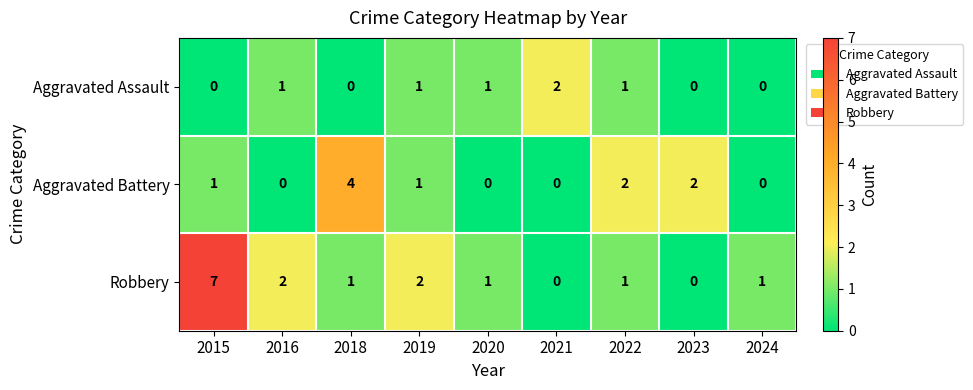

Count the number of categories in the chart.

9